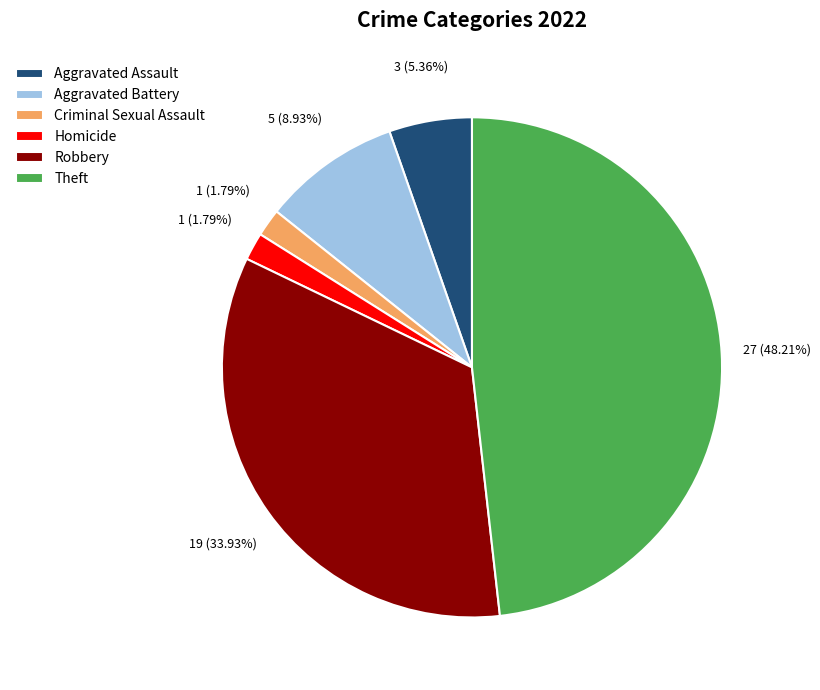

Between Robbery and Homicide, which is larger?

Robbery